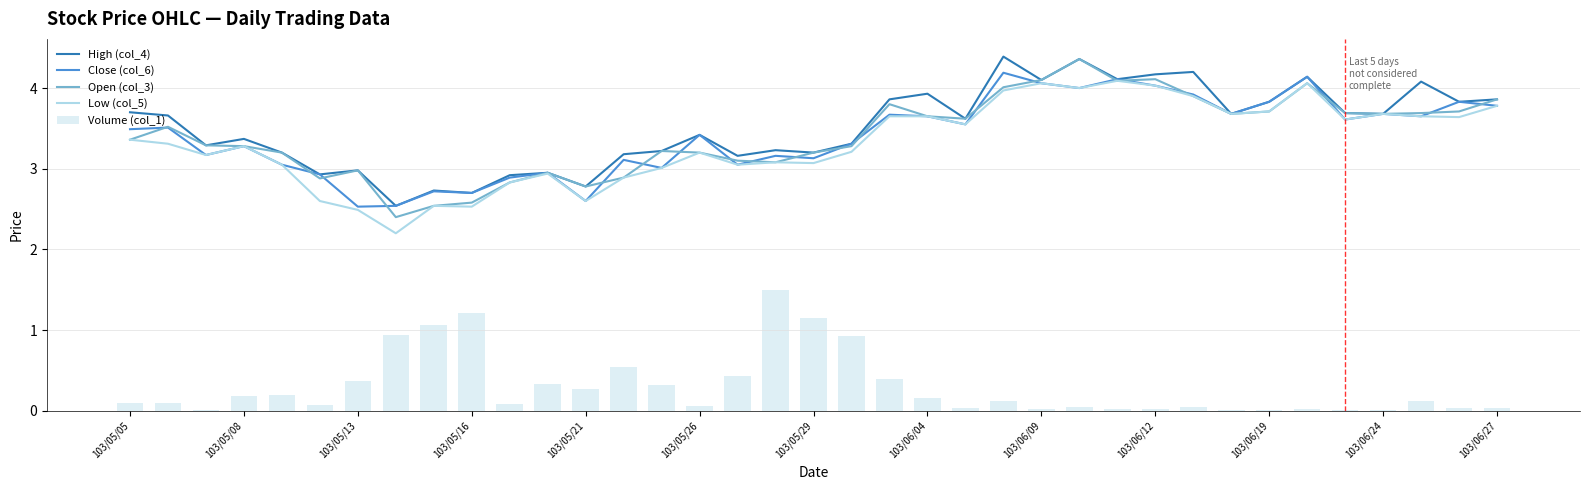

What is the maximum value for Low (col_5)?

4.1